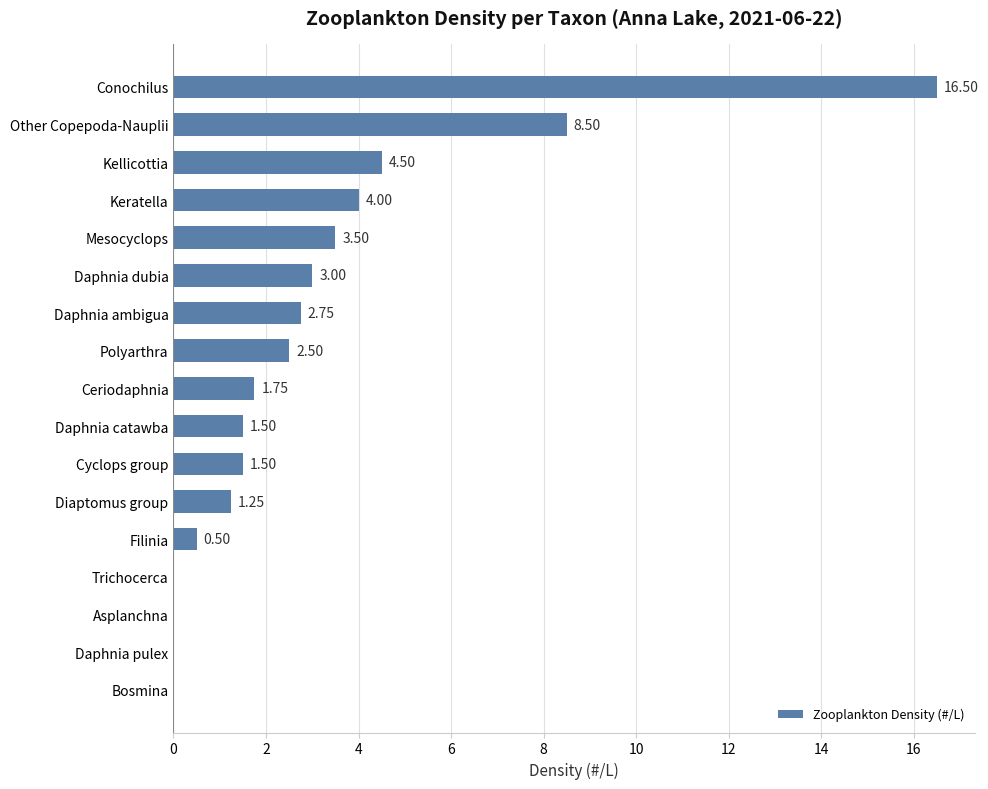

What is the sum of the values at Bosmina and Daphnia dubia?

3.0